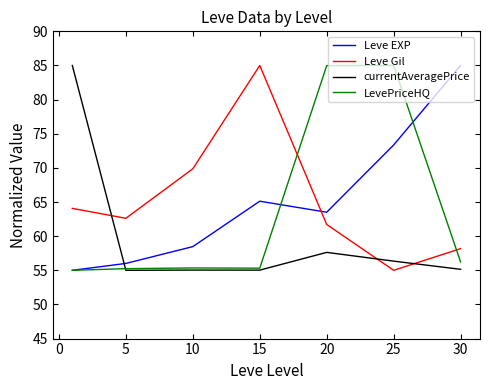

How many categories are shown in the chart?

7